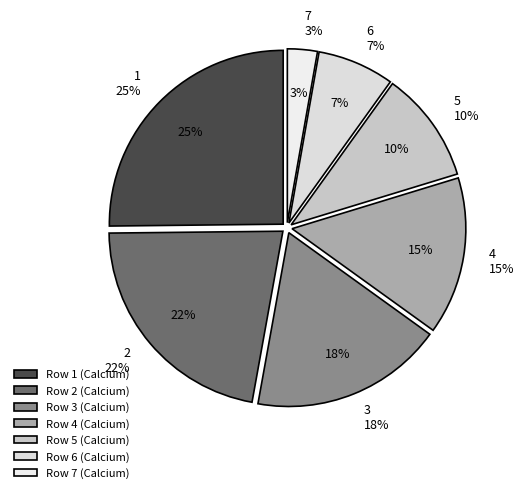

To the nearest percent, what percentage of the pie is 3?

18%